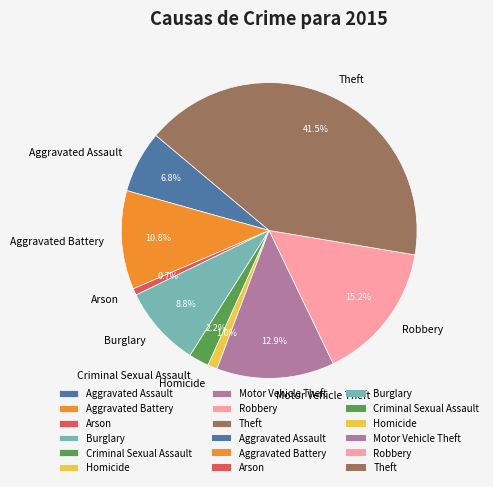

Is there any slice that represents more than half of the pie?

No